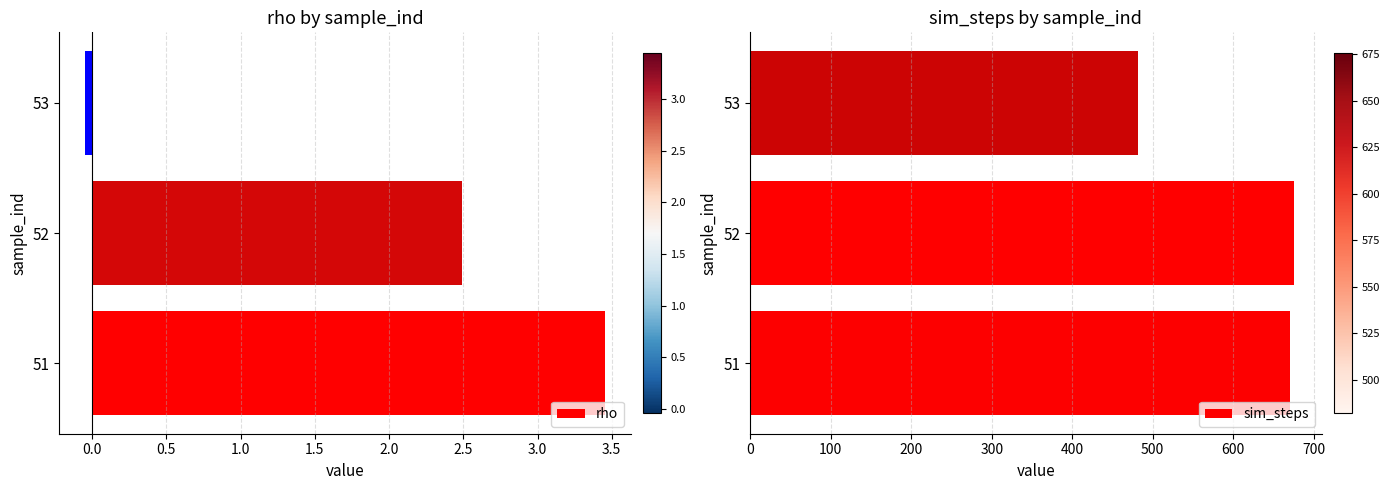

At which label is rho closest to 1?

53